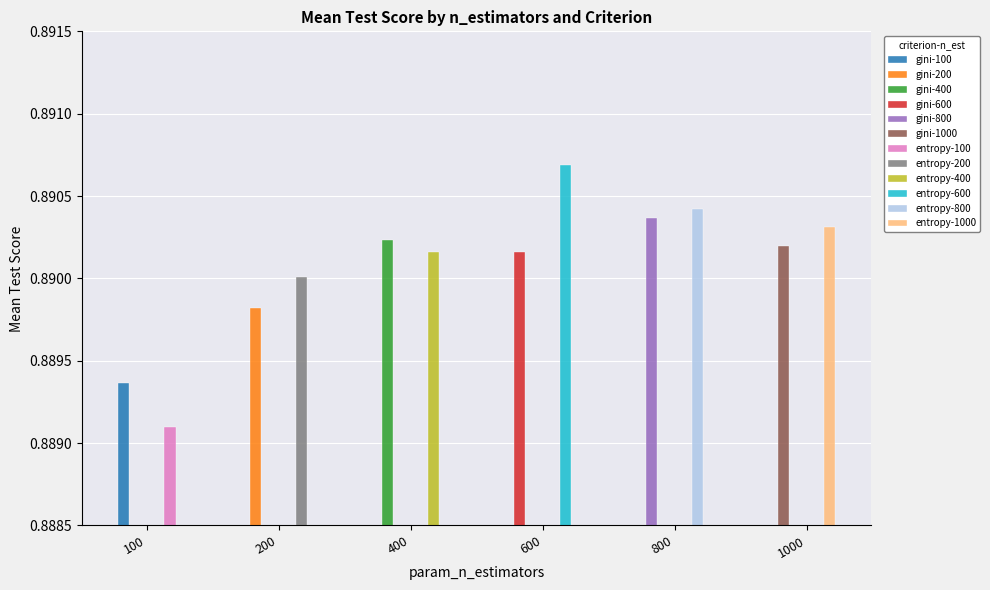

The gini series shows 0.9 at 400. True or false?

True